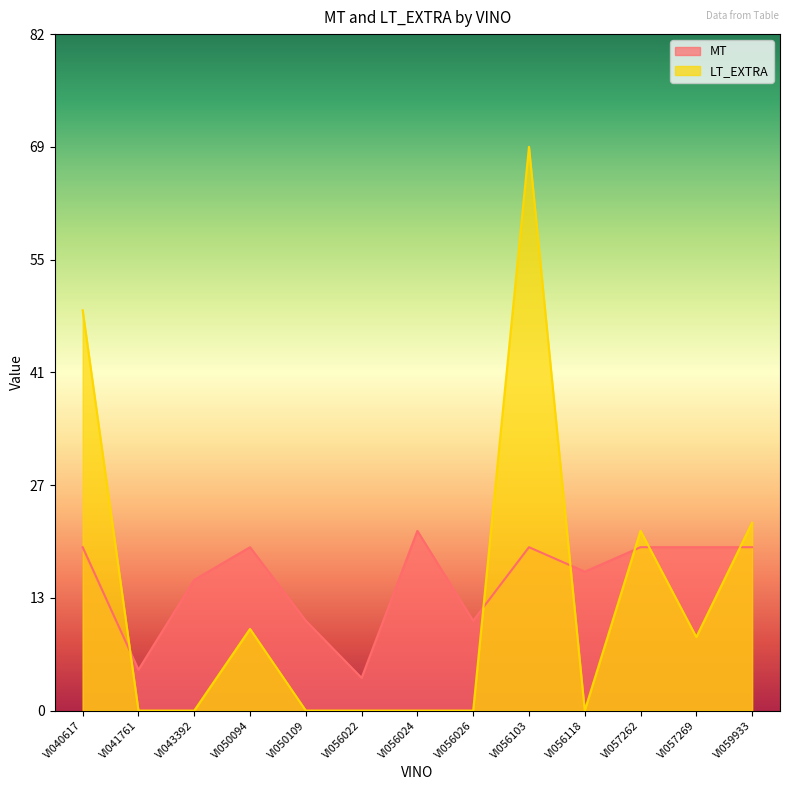

Rank the series by their average value, from highest to lowest.

MT, LT_EXTRA